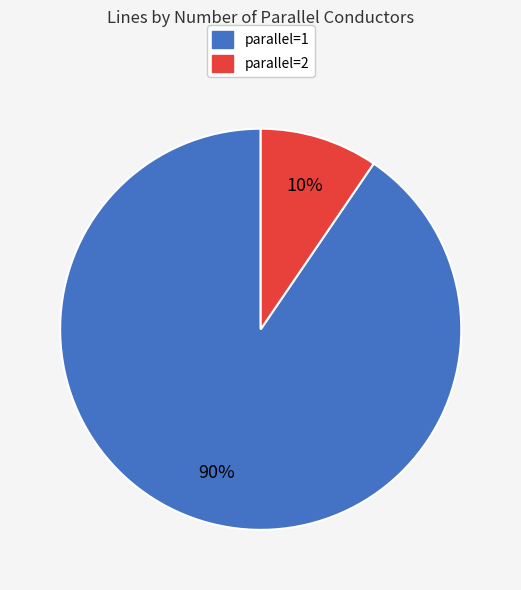

To the nearest percent, what percentage of the pie is parallel=1?

90%